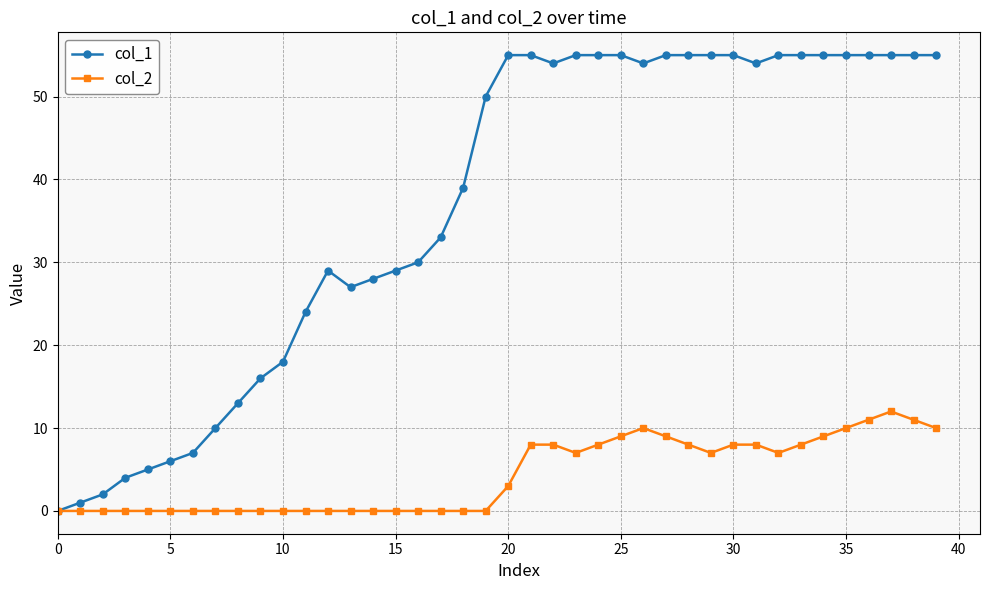

Which series has the largest total across all categories?

col_1